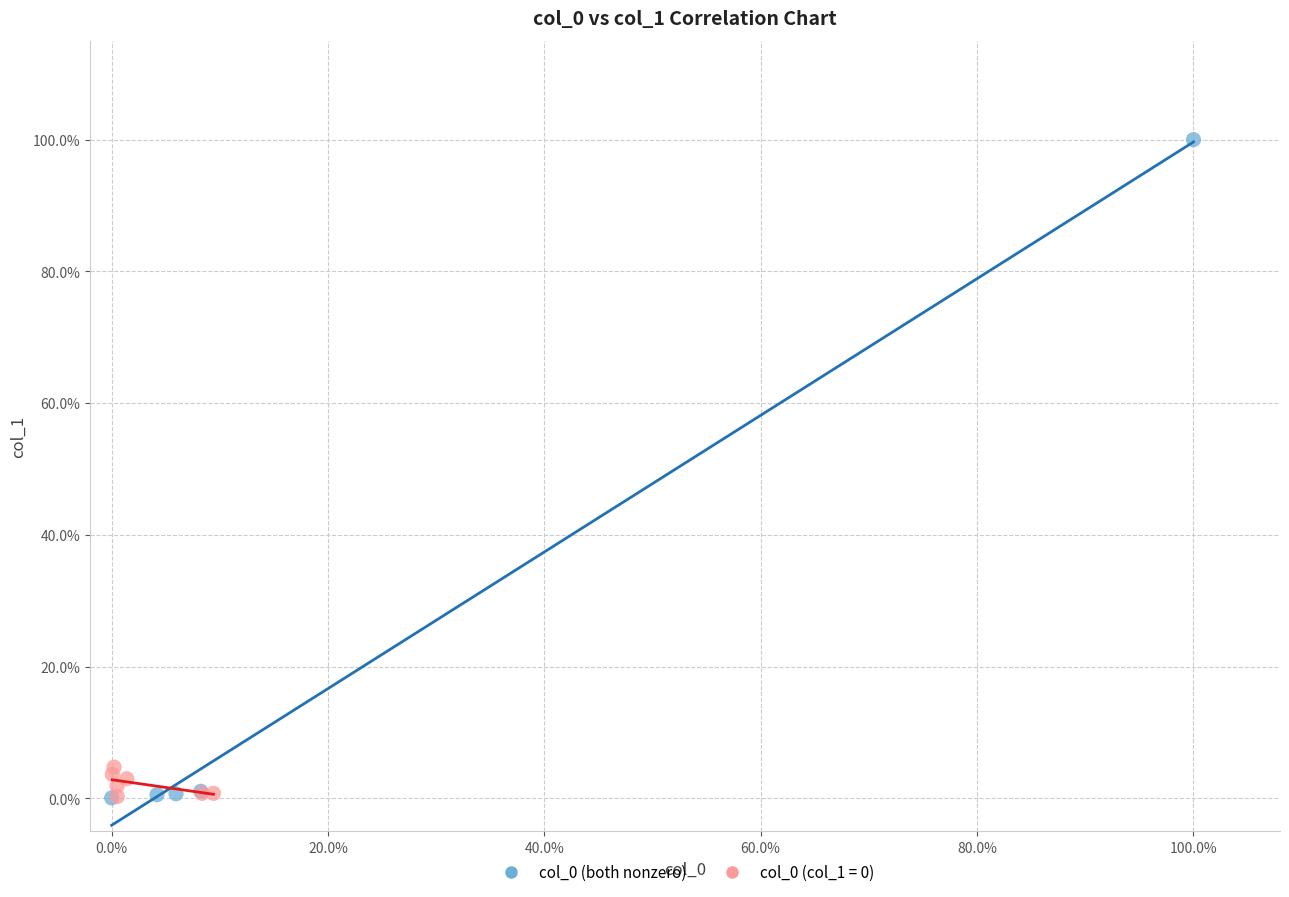

Which series reaches the maximum Y coordinate?

col_0 (both nonzero)